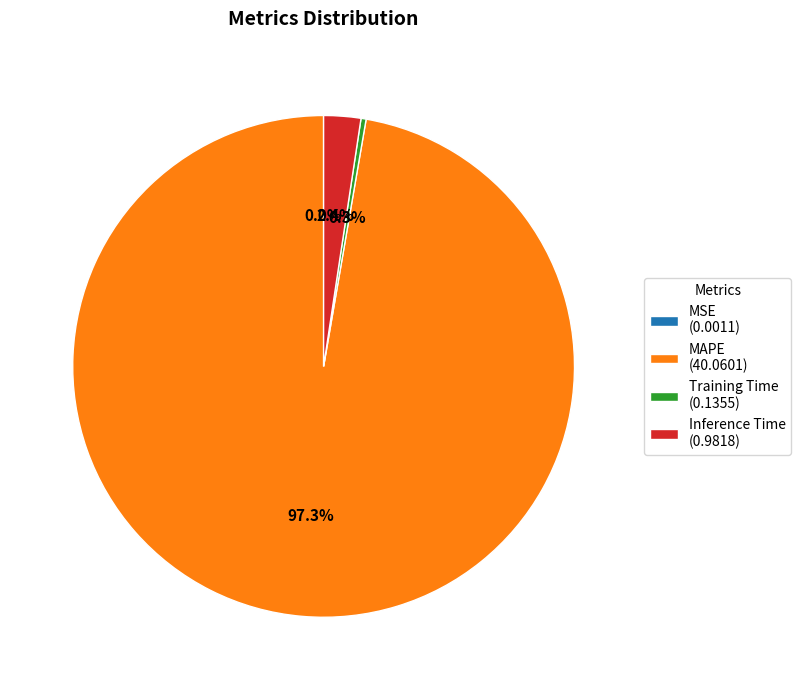

Is the sum of MAPE (40.0601) and Inference Time (0.9818) greater than half?

Yes